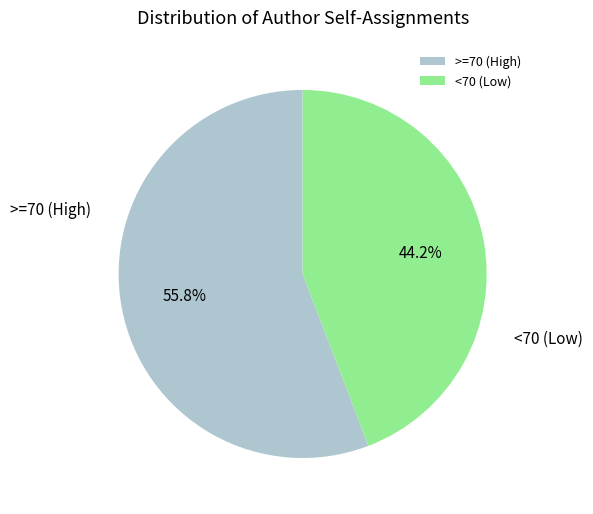

Which has a higher value, >=70 (High) or <70 (Low)?

>=70 (High)